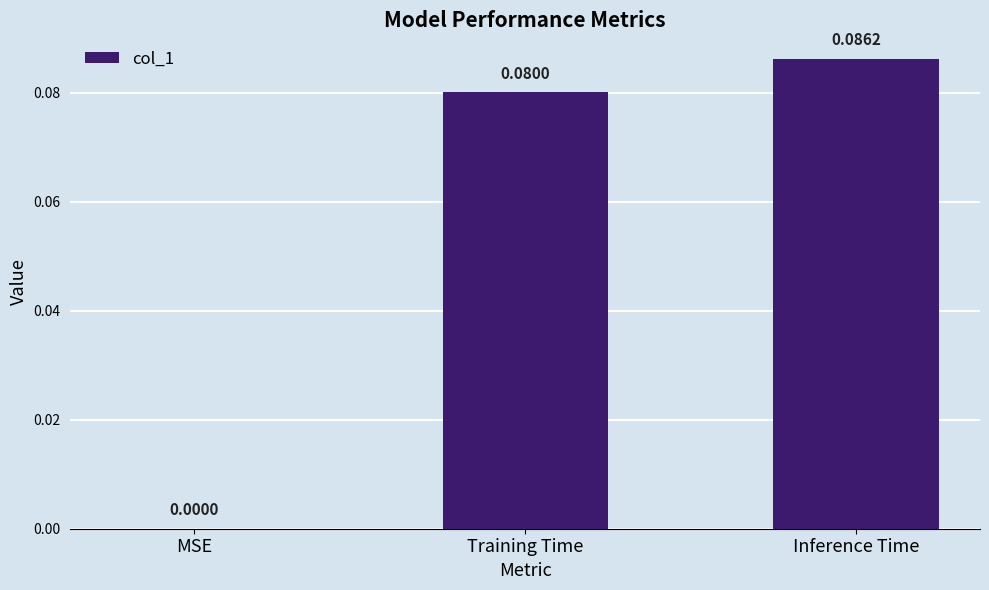

Which has a higher value, Inference Time or Training Time?

Inference Time